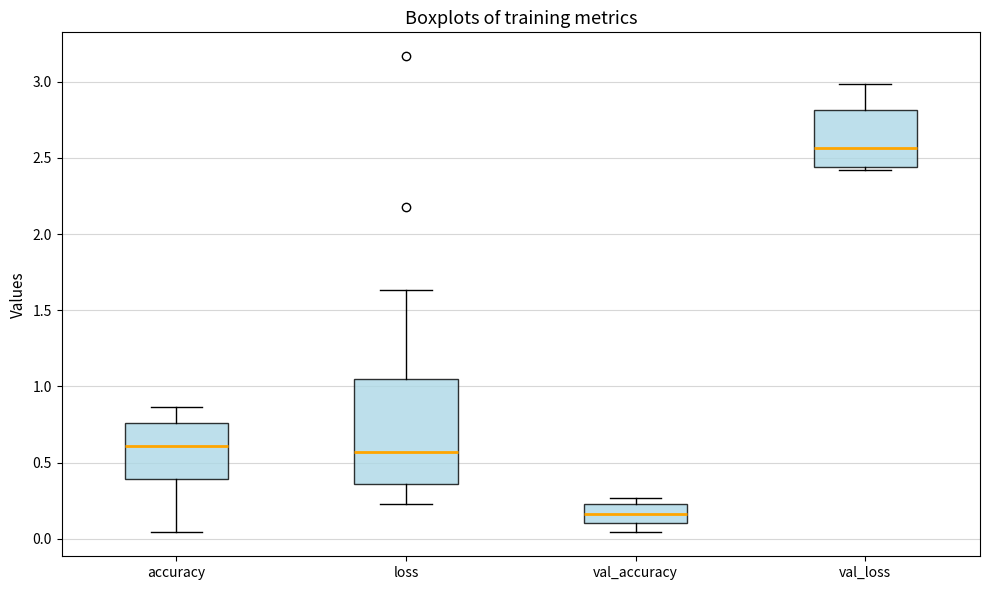

Which box has the lowest median line?

val_accuracy